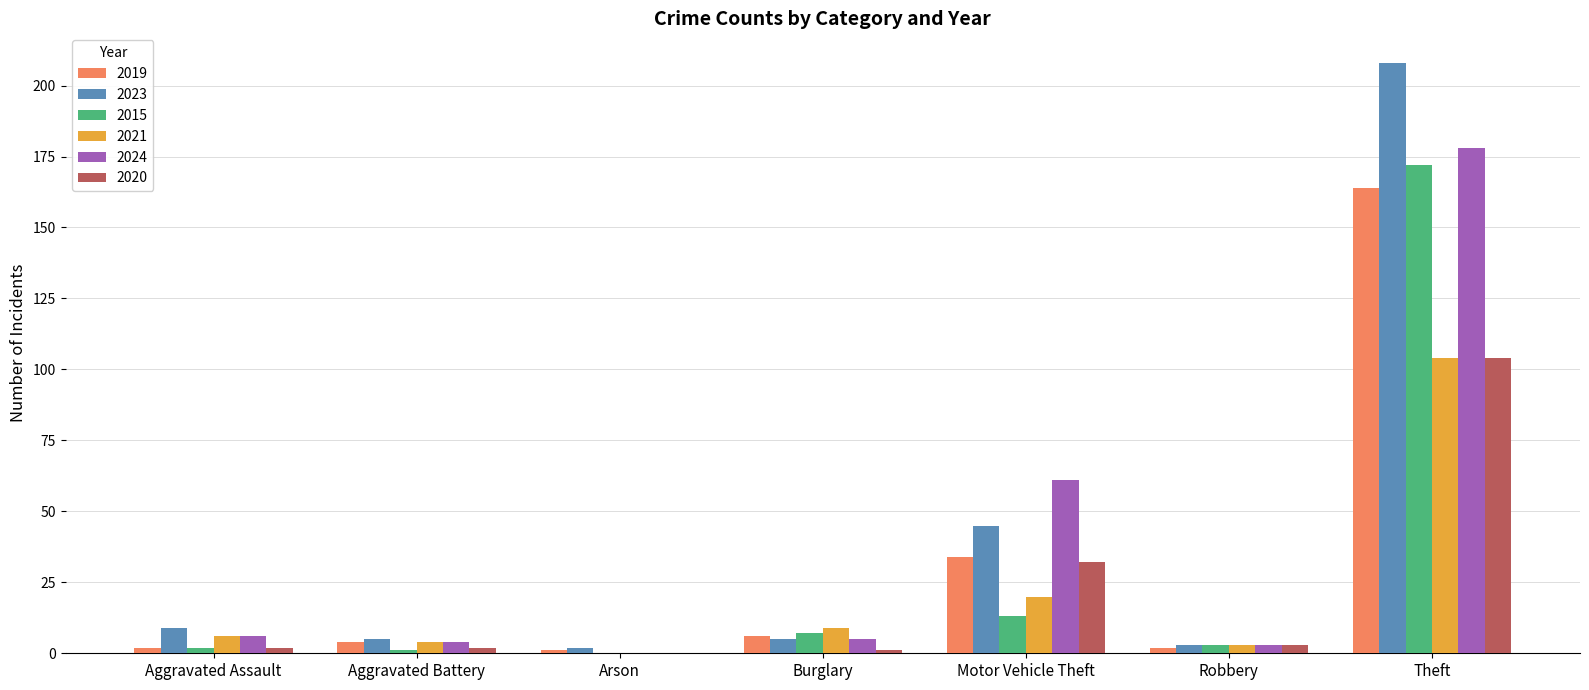

Where is 2015 nearest to the value 86?

Motor Vehicle Theft